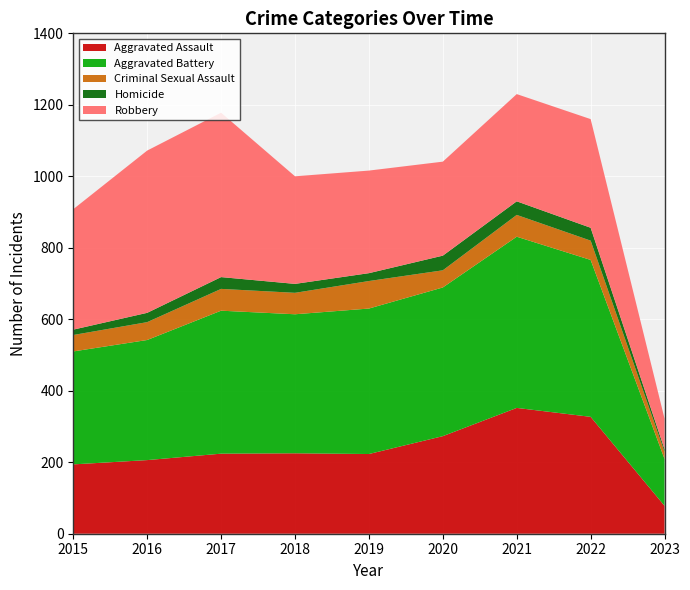

Reading right to left, extract all data points from this chart.

Aggravated Assault: 78	327	352	273	223	225	224	206	194
Aggravated Battery: 131	439	479	416	407	389	400	336	316
Criminal Sexual Assault: 20	54	61	48	77	60	61	50	46
Homicide: 7	36	38	41	22	25	33	26	15
Robbery: 86	304	300	263	287	301	460	454	337